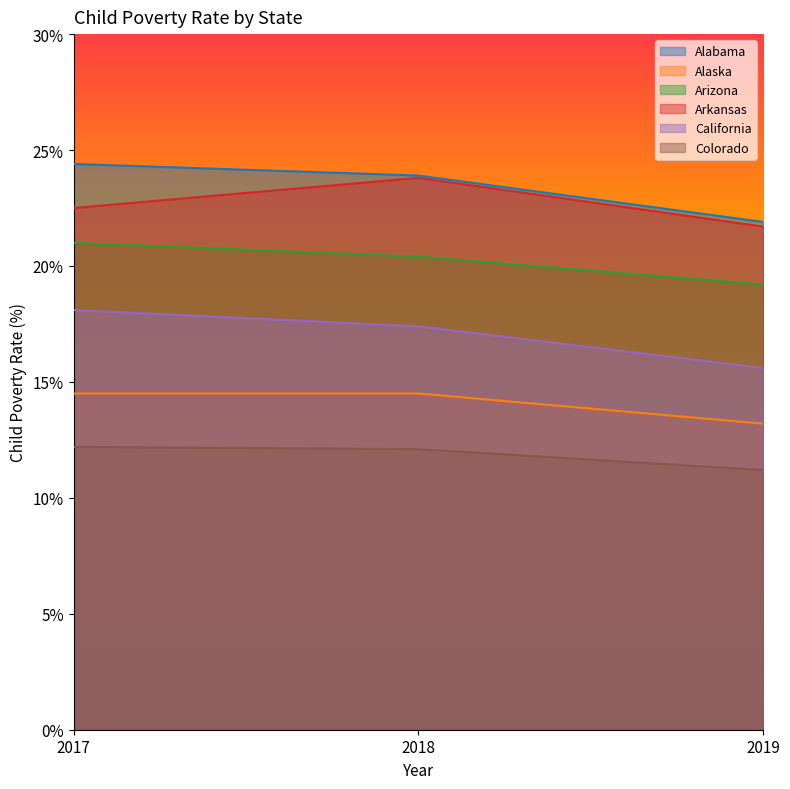

Which series has the largest range (max minus min)?

California